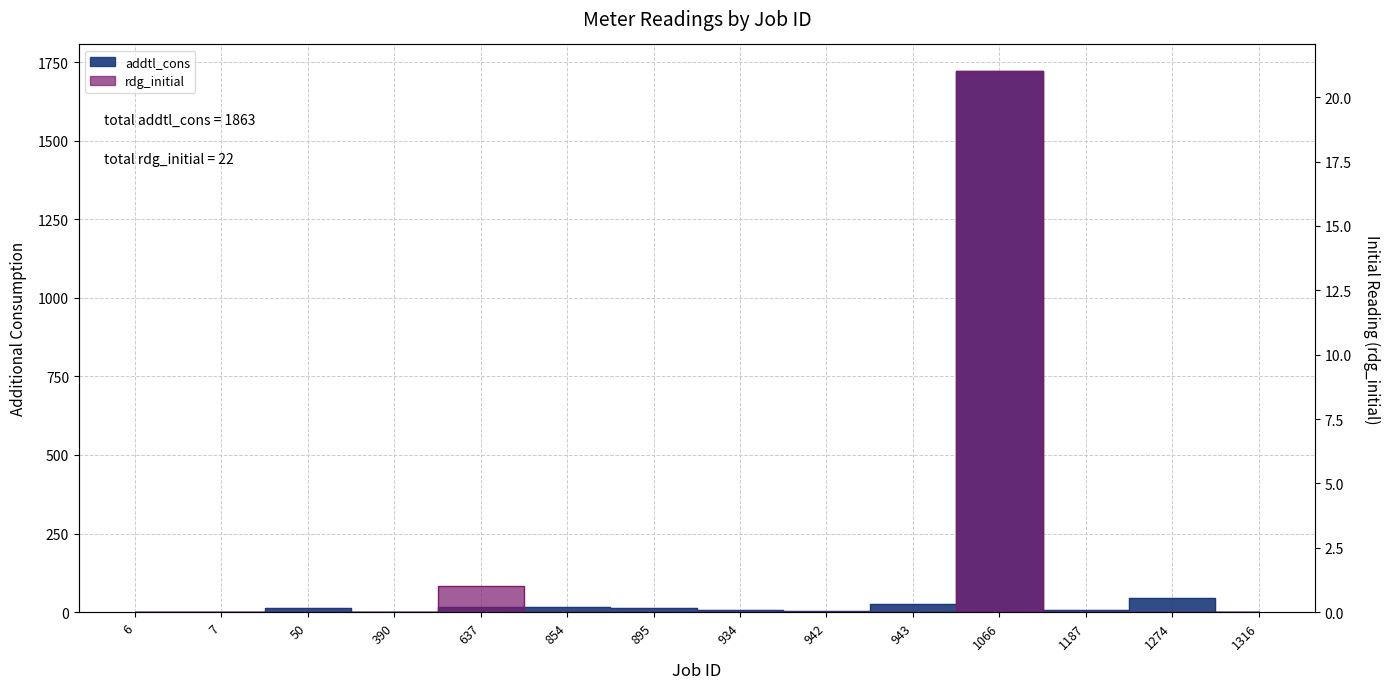

Where does the addtl_cons series first go above 12?

50